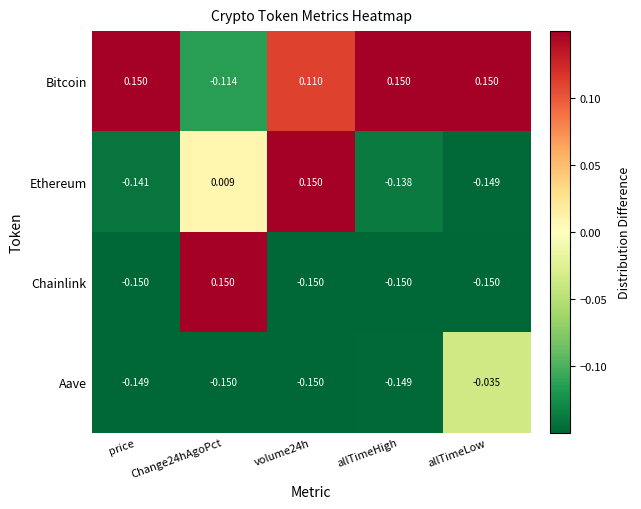

Which series has the largest range (max minus min)?

Chainlink